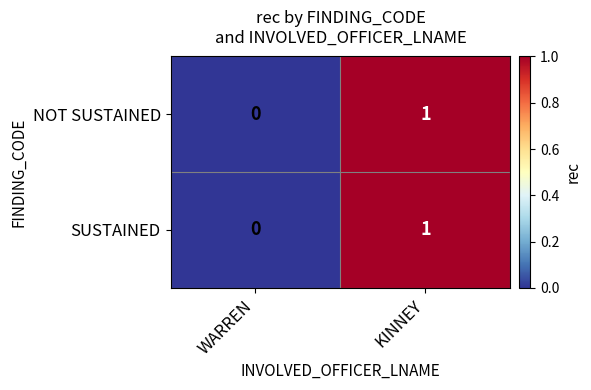

Which category has the lowest value in the SUSTAINED series?

WARREN